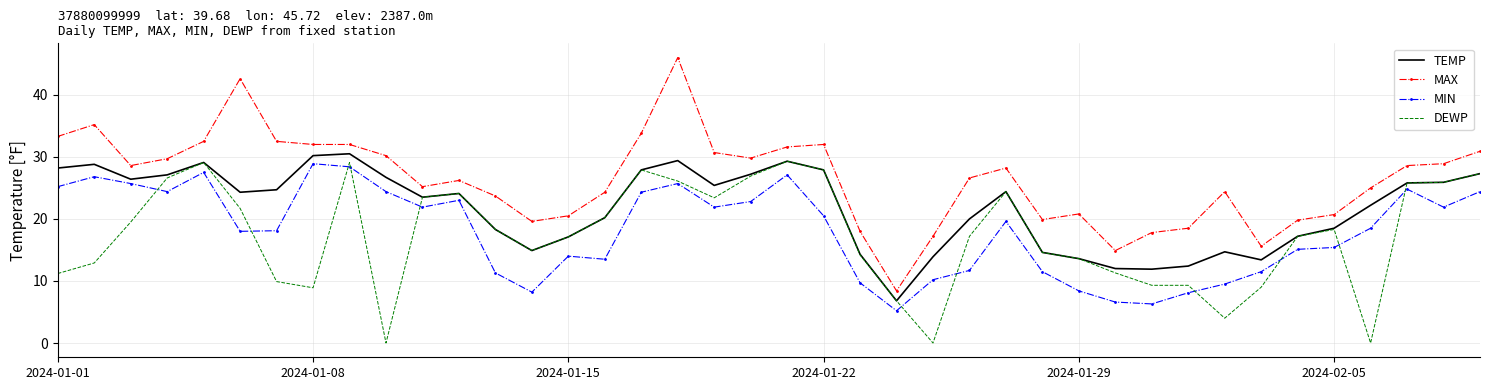

True or false: TEMP and MAX intersect in this chart.

False